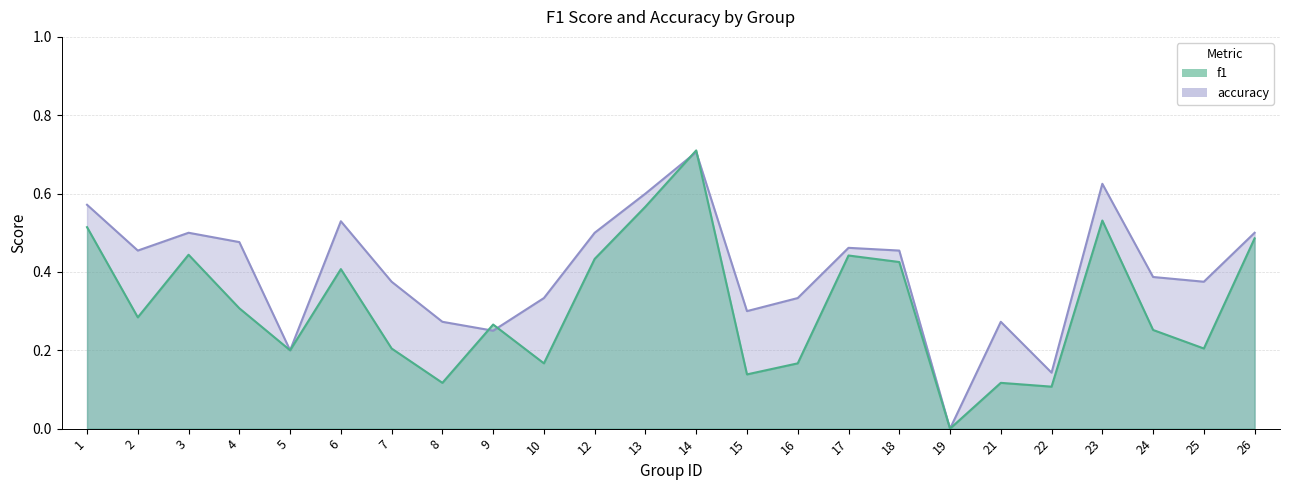

At 24, list the series in order from smallest to largest.

f1, accuracy